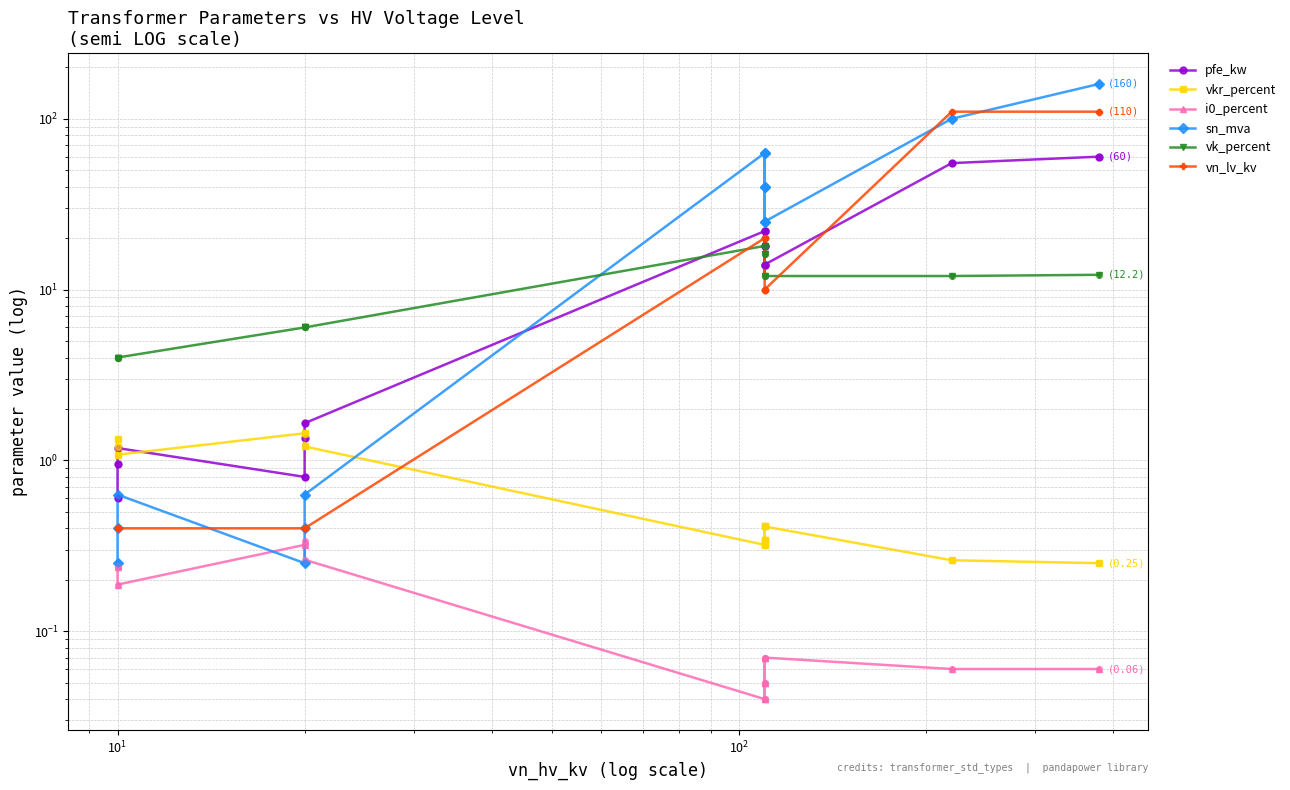

Which series has the widest spread of Y values?

sn_mva